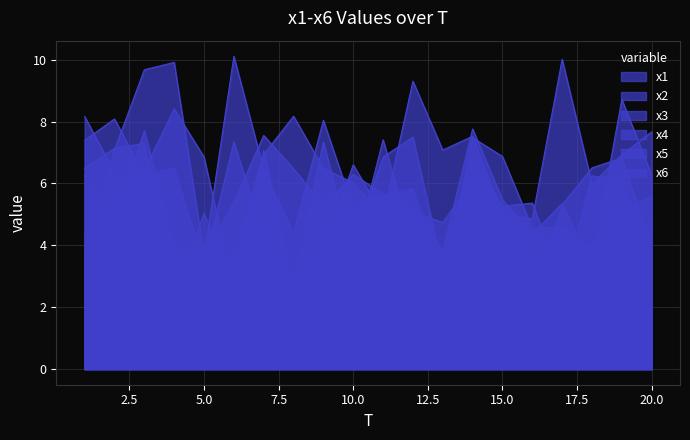

What is the average value of the x1 series?

5.8